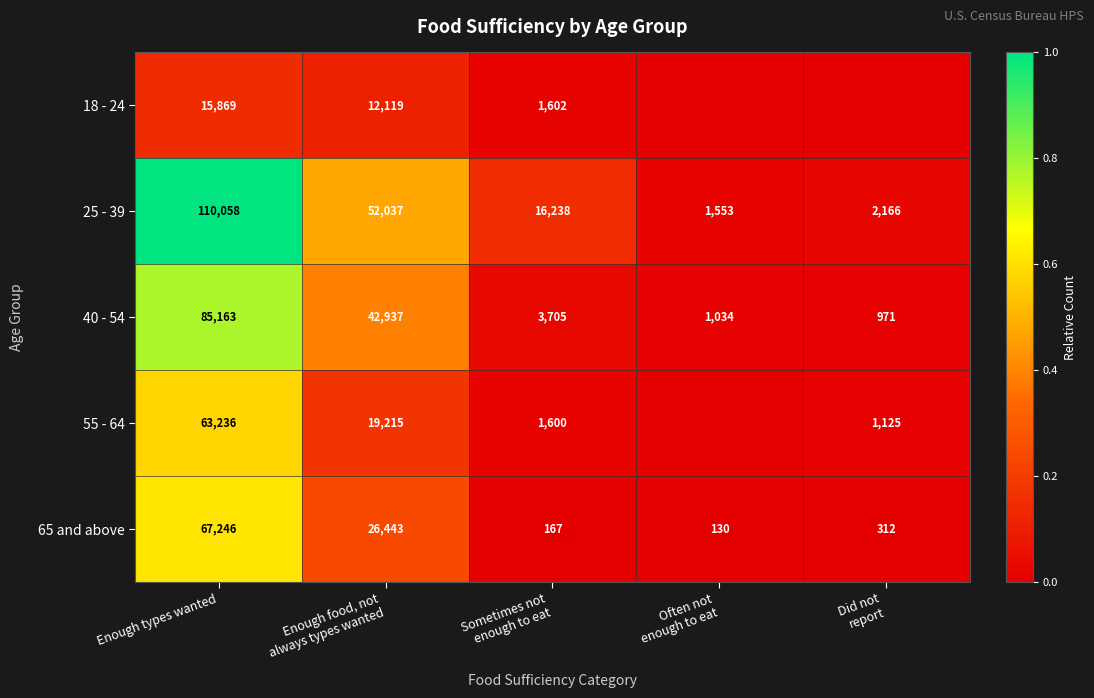

Which category has the highest value across all series?

Enough types wanted